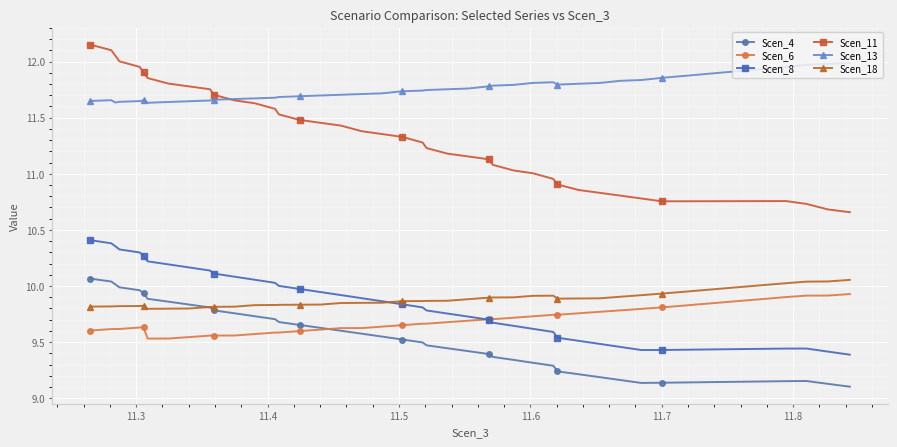

Which series has the largest range (max minus min)?

Scen_11